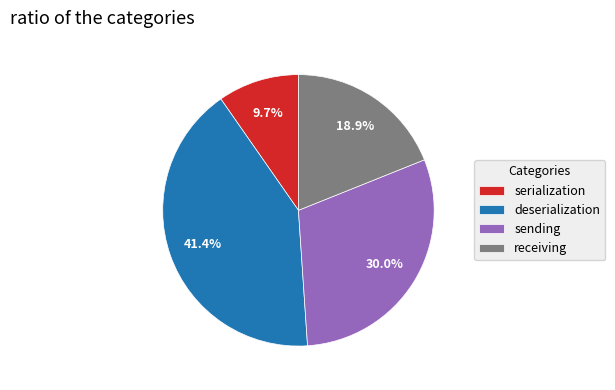

To the nearest percent, what percentage of the pie is deserialization?

41%